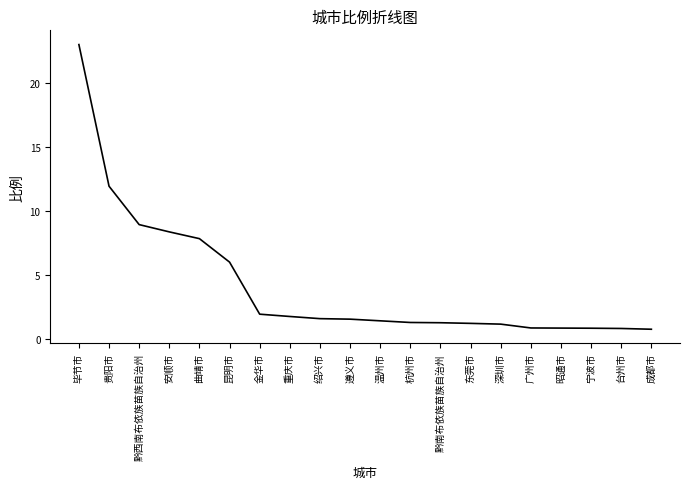

What value does the data have at 台州市?

0.8